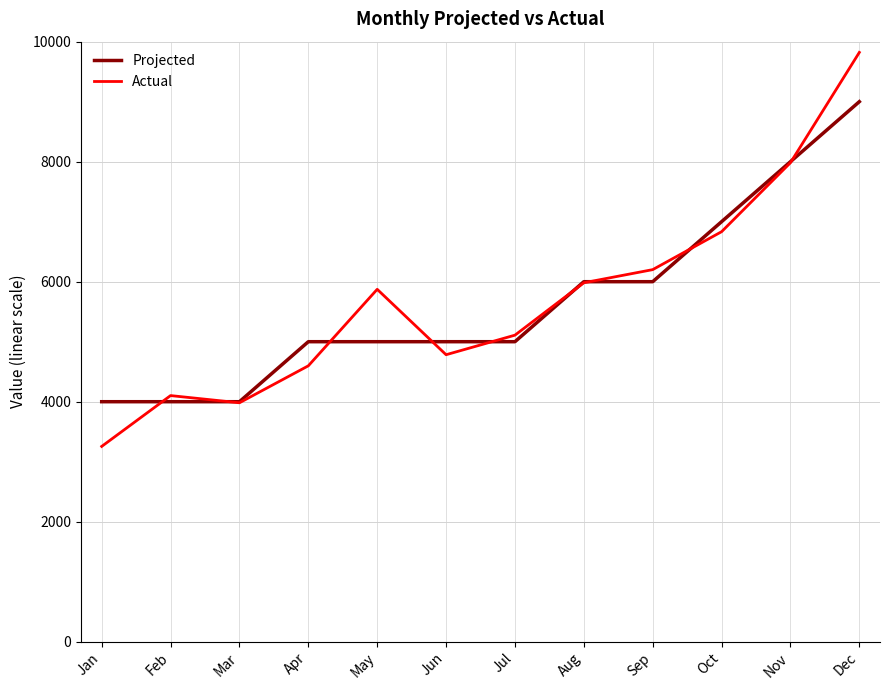

At which category does Actual reach its first local valley?

Mar